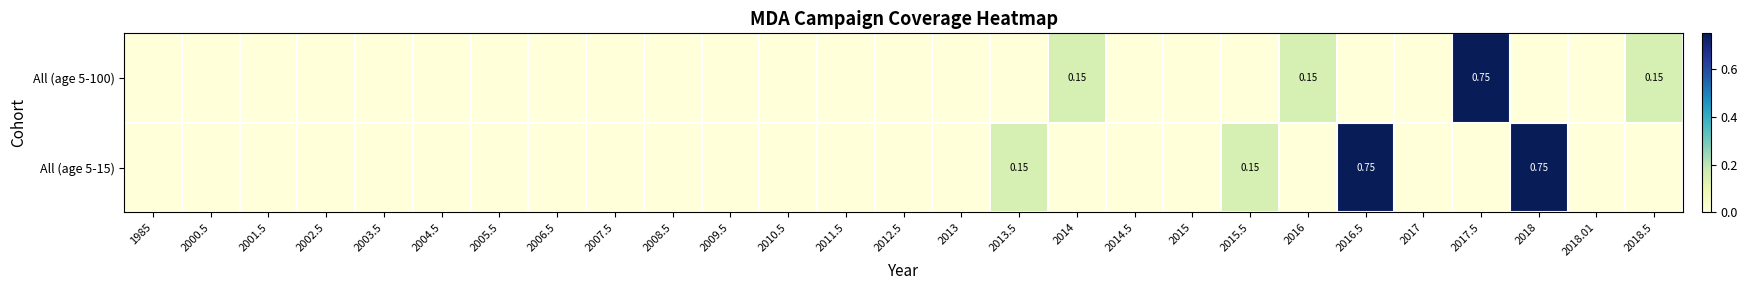

Rank the series by their maximum value, from highest to lowest.

All (age 5-100), All (age 5-15)